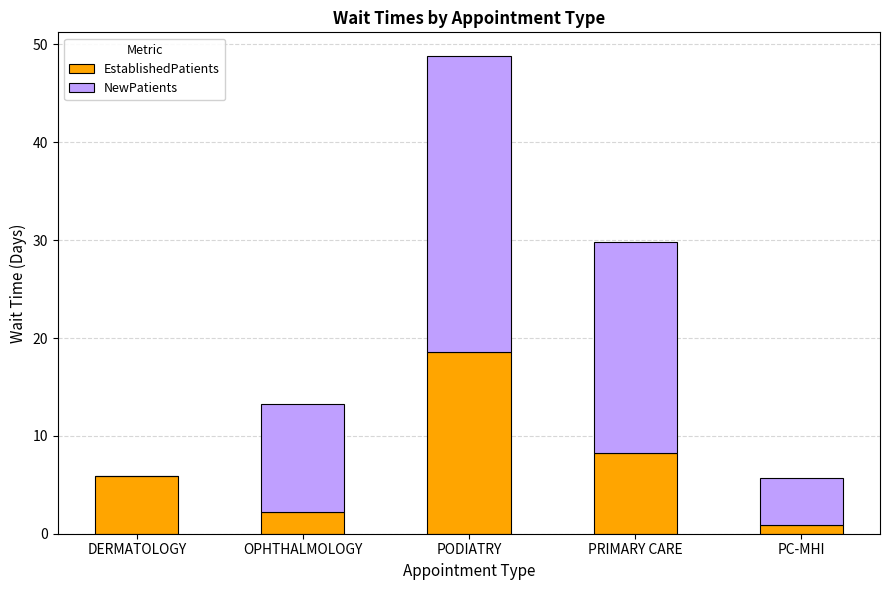

At which category is the sum across all series the highest?

PODIATRY